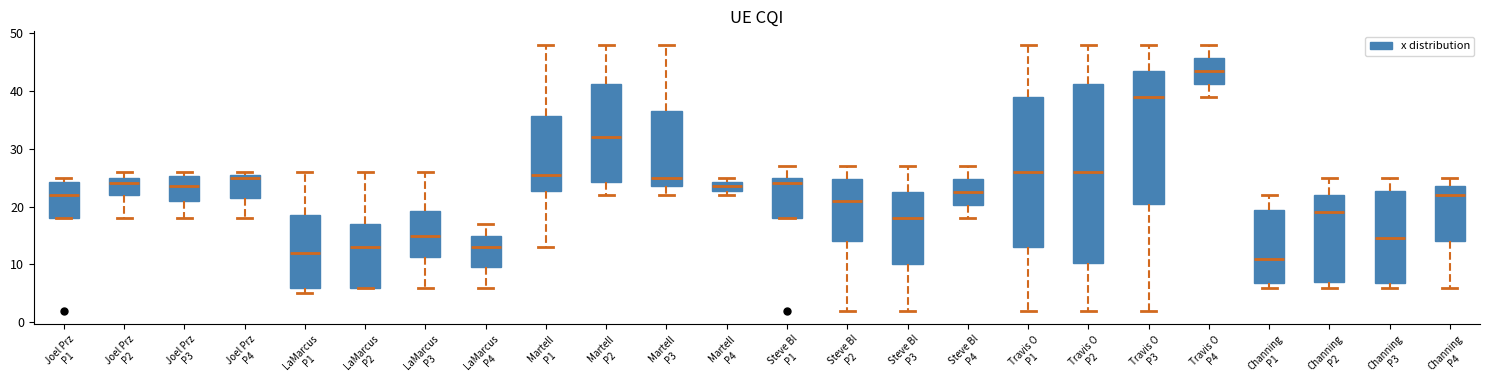

Which box's median line is the lowest?

Channing P1